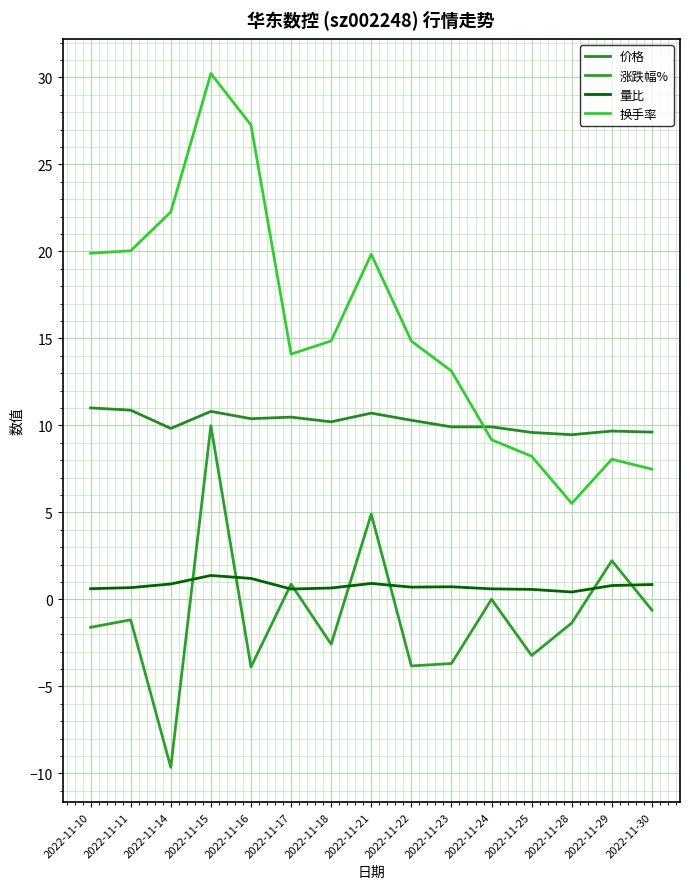

What is the value of the 涨跌幅% point at the 5th from the left?

-3.9